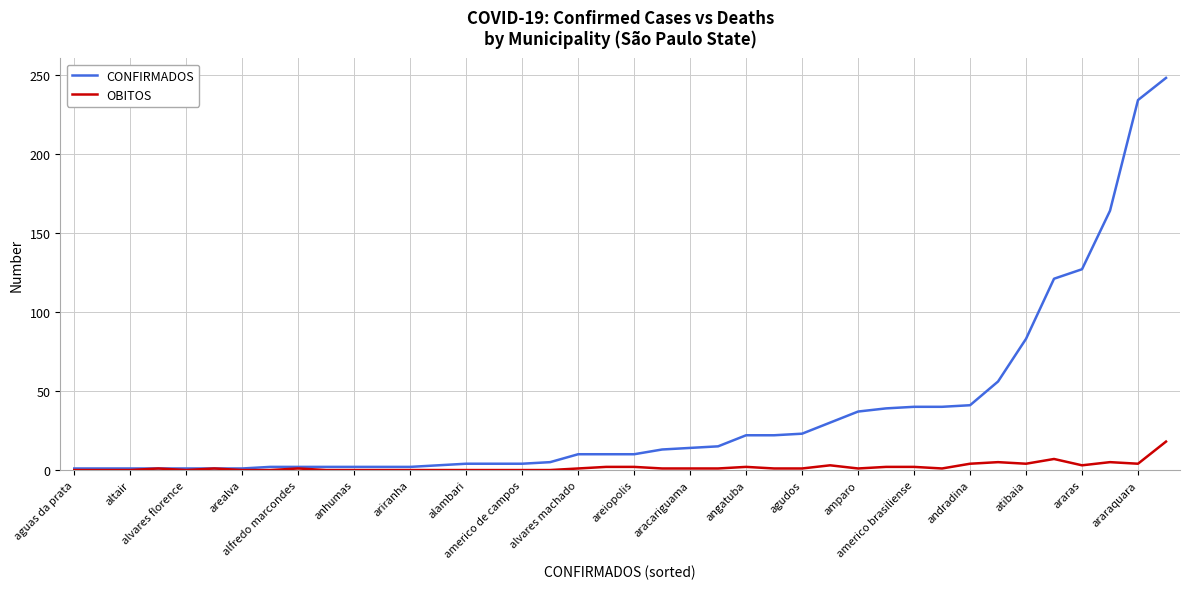

List the series in order of their overall mean, highest first.

CONFIRMADOS, OBITOS